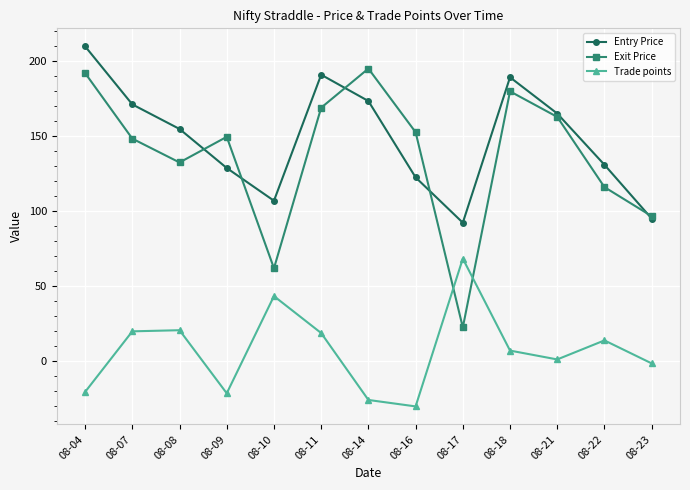

True or false: Trade points and Entry Price cross at least once.

False